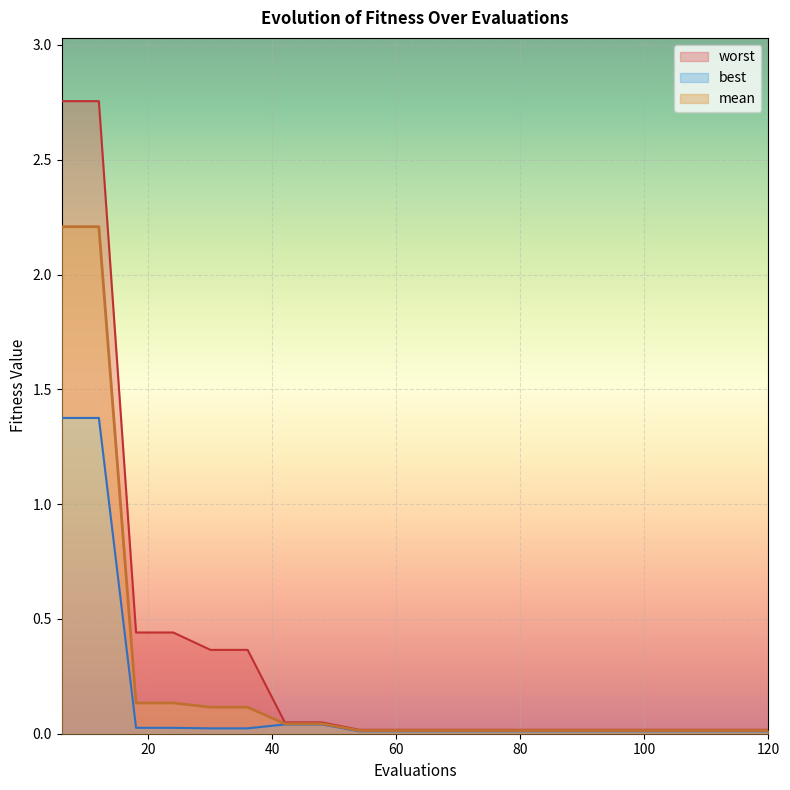

True or false: worst has a value of 0.0 at 54.

False